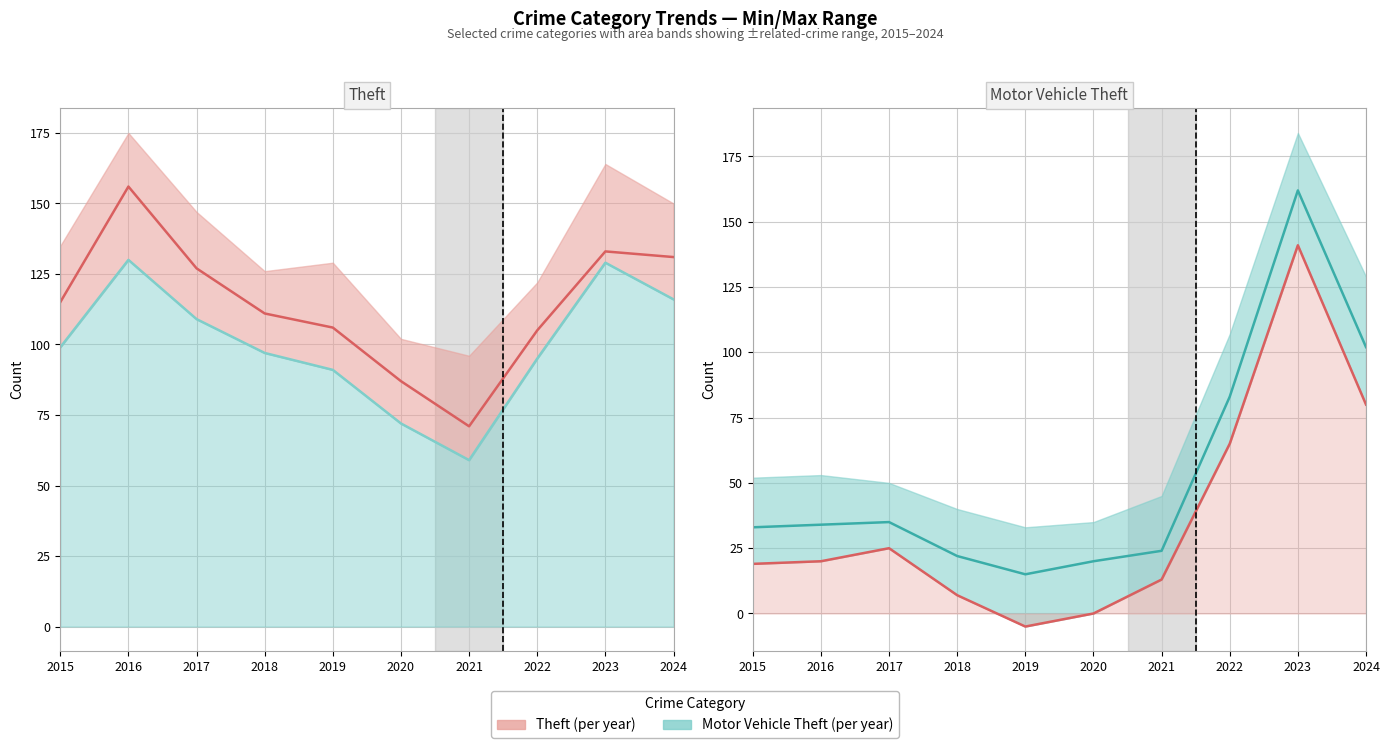

Reading left to right, list all the values displayed in this chart.

Theft: 2015=115	2016=156	2017=127	2018=111	2019=106	2020=87	2021=71	2022=105	2023=133	2024=131
Theft lower bound: 2015=99	2016=130	2017=109	2018=97	2019=91	2020=72	2021=59	2022=95	2023=129	2024=116
Motor Vehicle Theft: 2015=33	2016=34	2017=35	2018=22	2019=15	2020=20	2021=24	2022=83	2023=162	2024=102
MVT lower bound: 2015=19	2016=20	2017=25	2018=7	2019=-5	2020=0	2021=13	2022=65	2023=141	2024=80